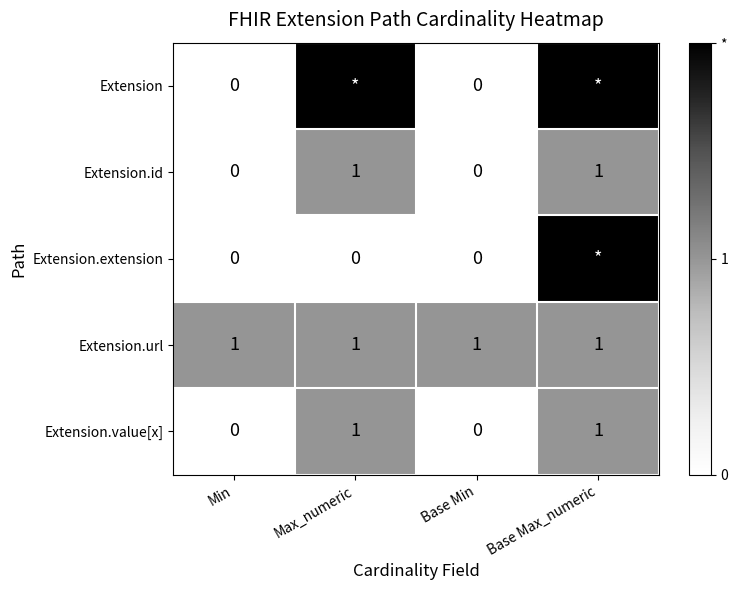

What is the greatest value displayed?

2